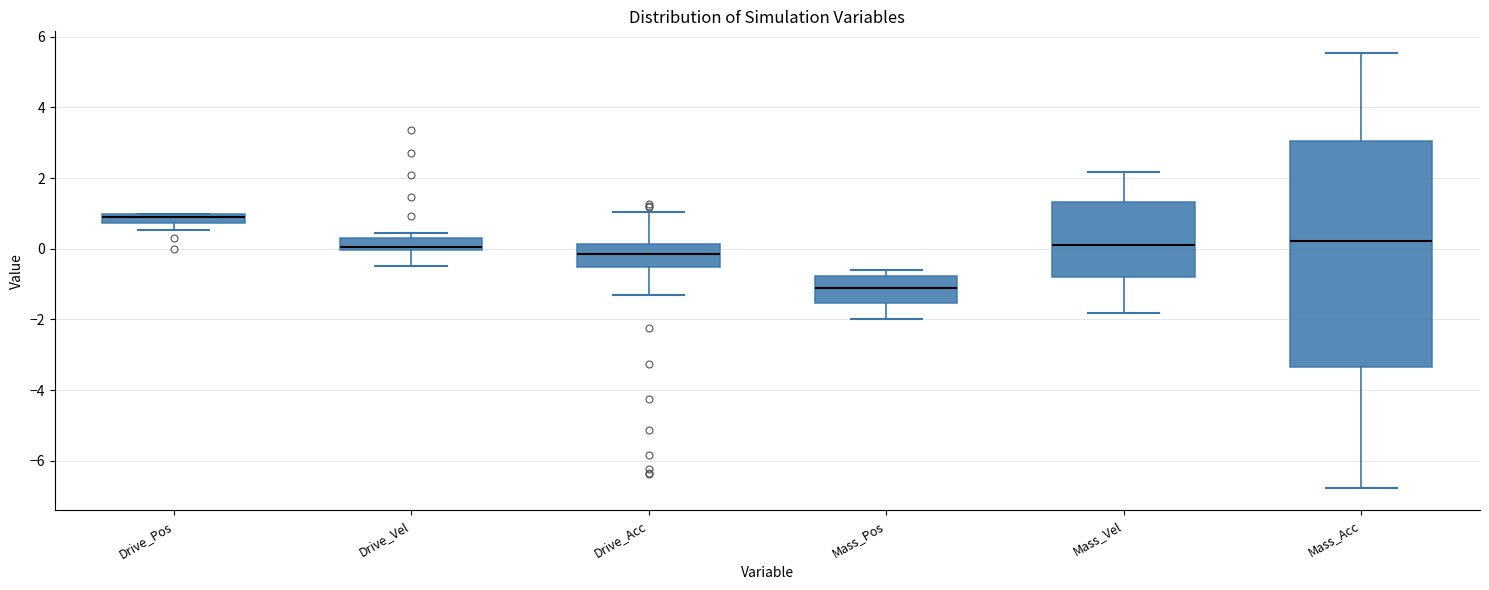

Which box's median line is the highest?

Drive_Pos